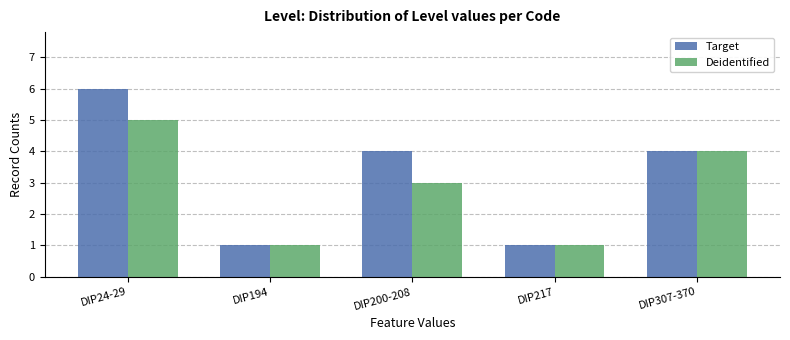

What is the label of the 1st bar from the left?

DIP24-29